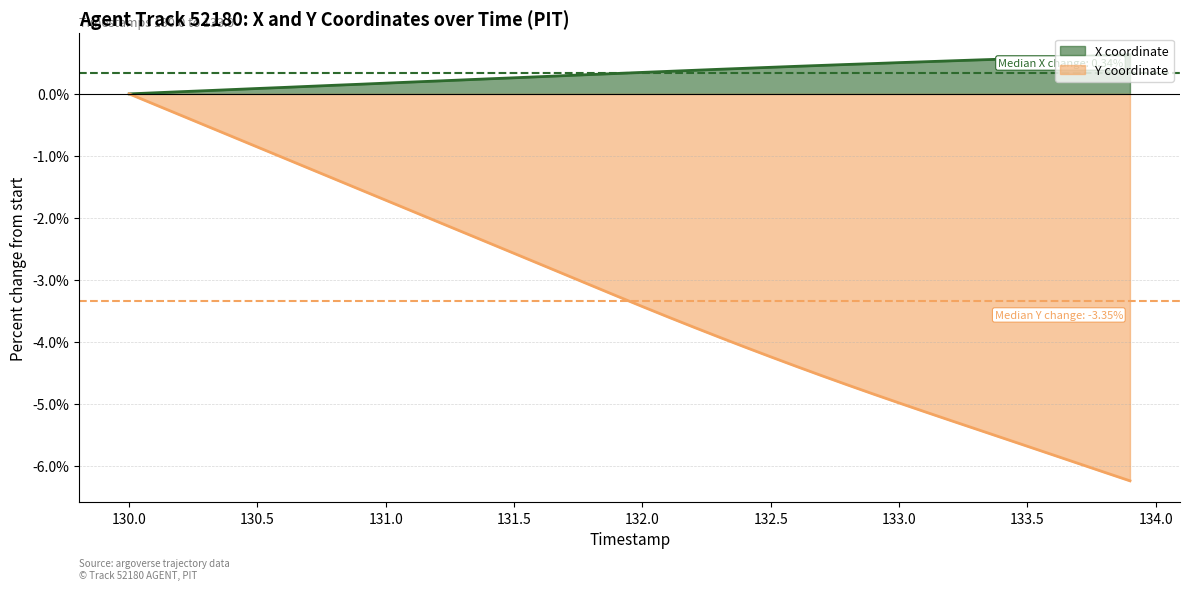

What is the label of the 36th point from the right?

130.4